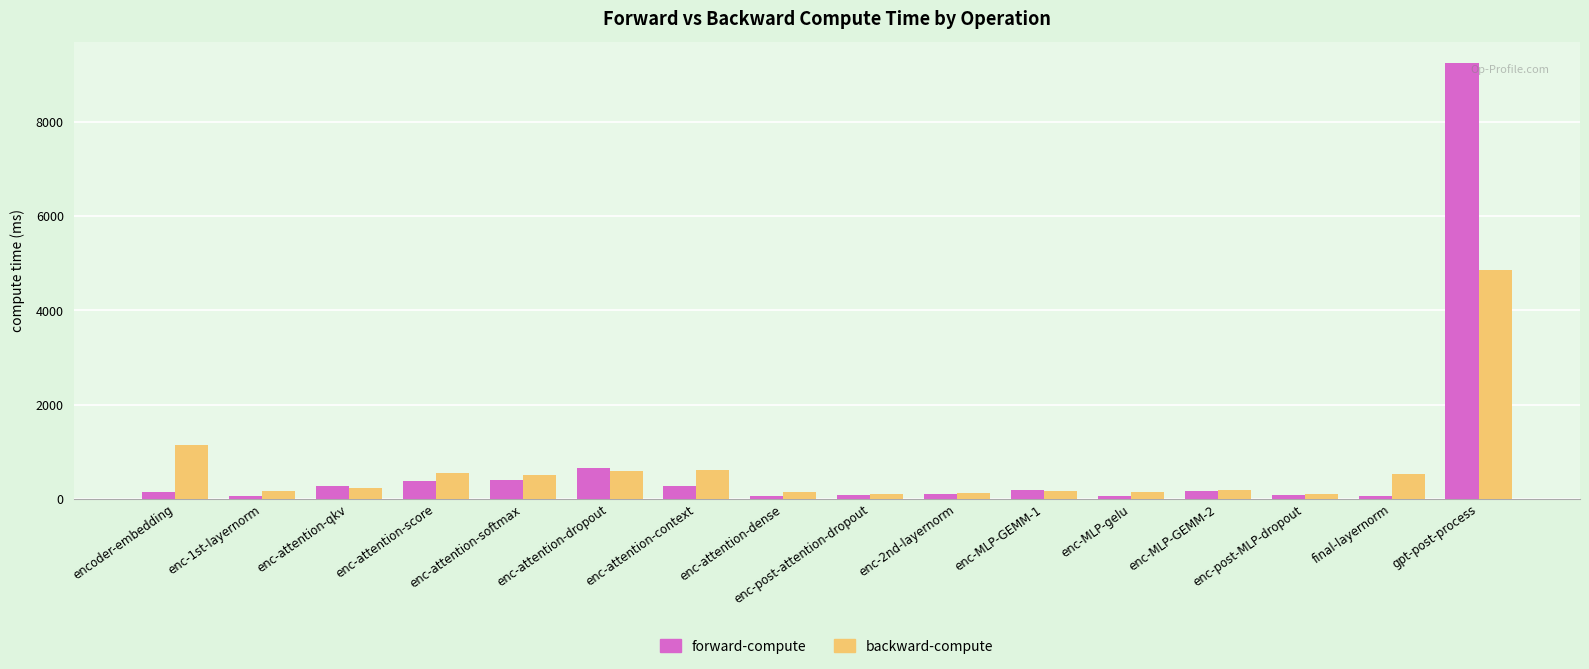

Count the number of data series in this chart.

2